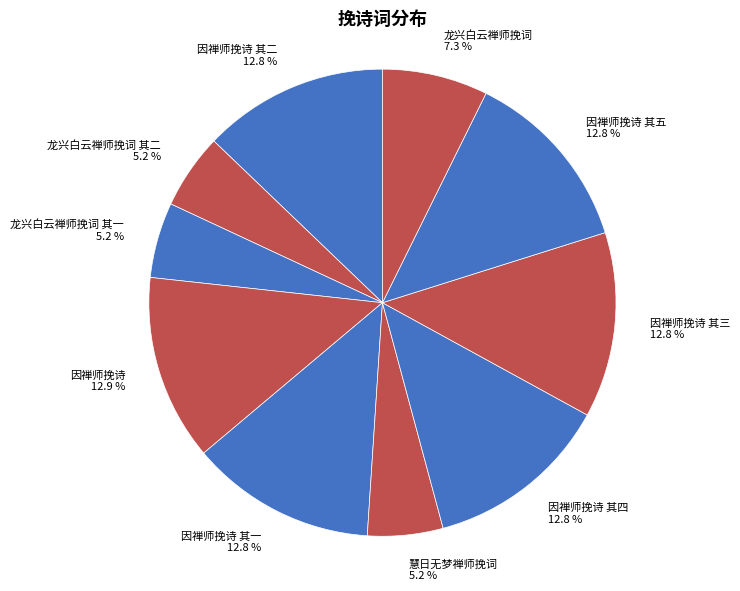

What is the ratio of the value at 因禅师挽诗 其四 to the value at 因禅师挽诗 其三?

1.0